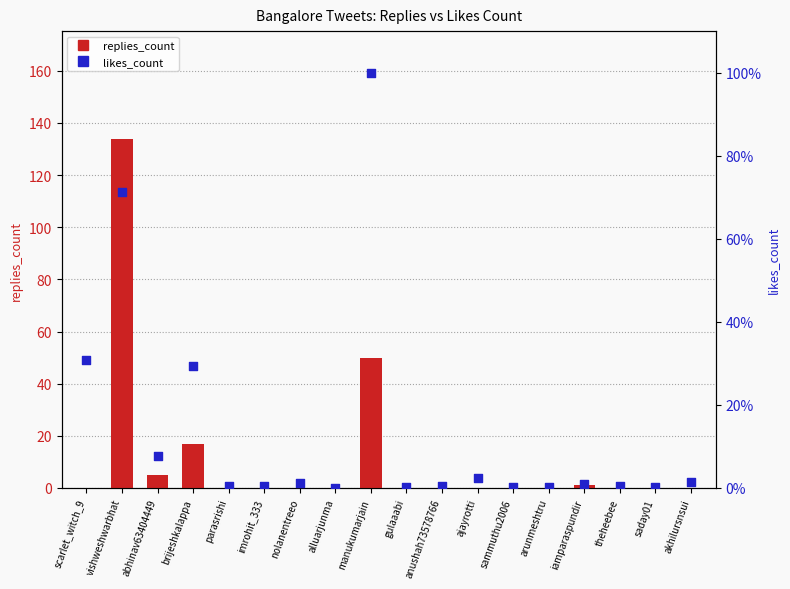

Which series has the widest spread of Y values?

replies_count